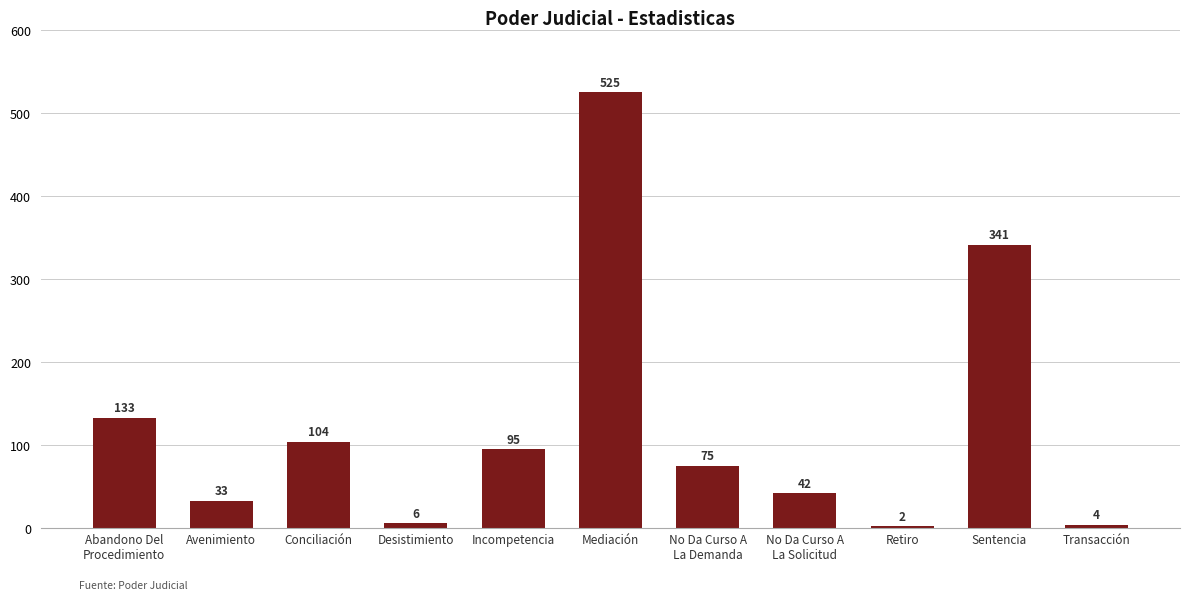

What is the average value?

124